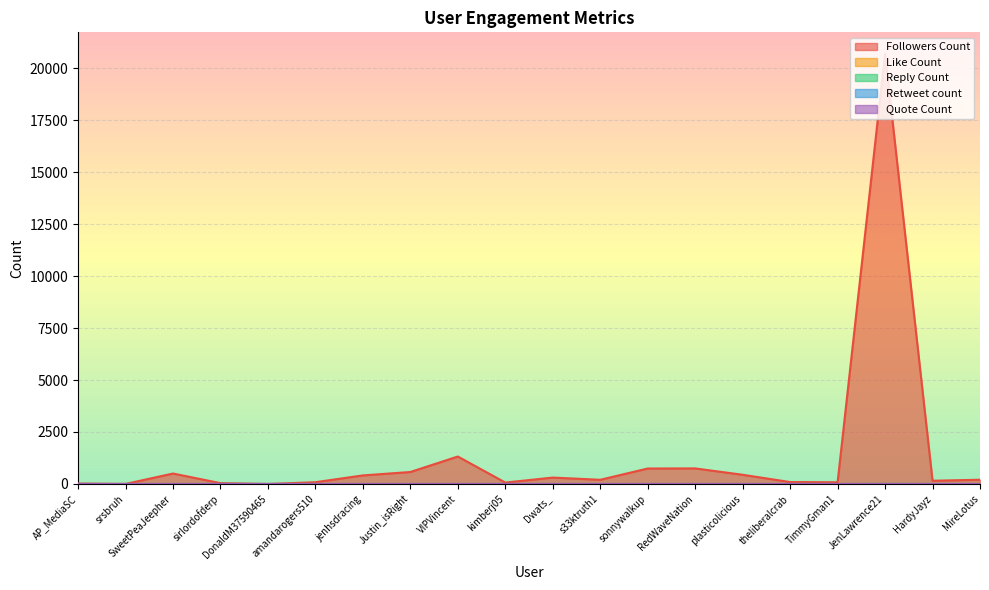

Count the number of data series in this chart.

5